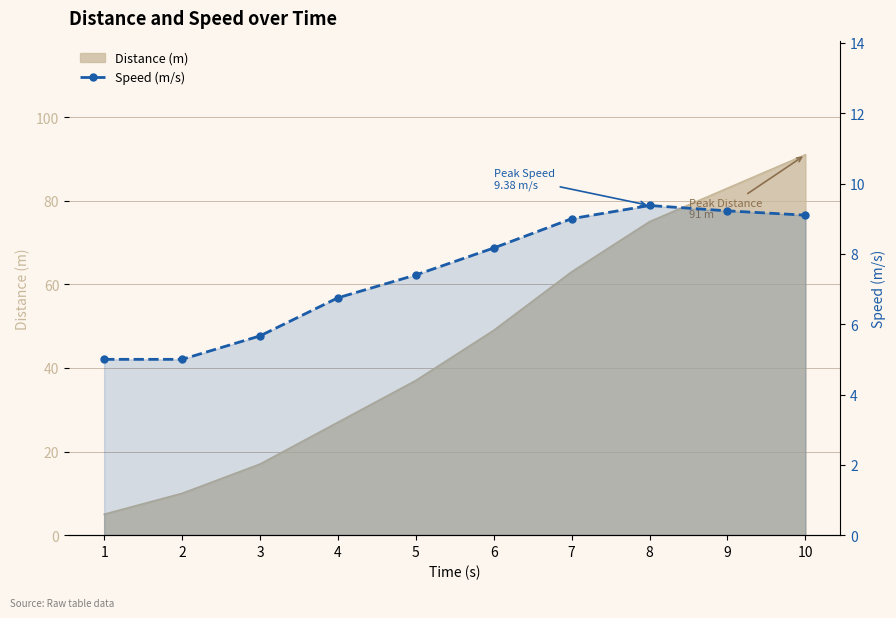

Reading right to left, what are all the values shown in this chart?

10=9.1	9=9.2	8=9.4	7=9.0	6=8.2	5=7.4	4=6.8	3=5.7	2=5.0	1=5.0